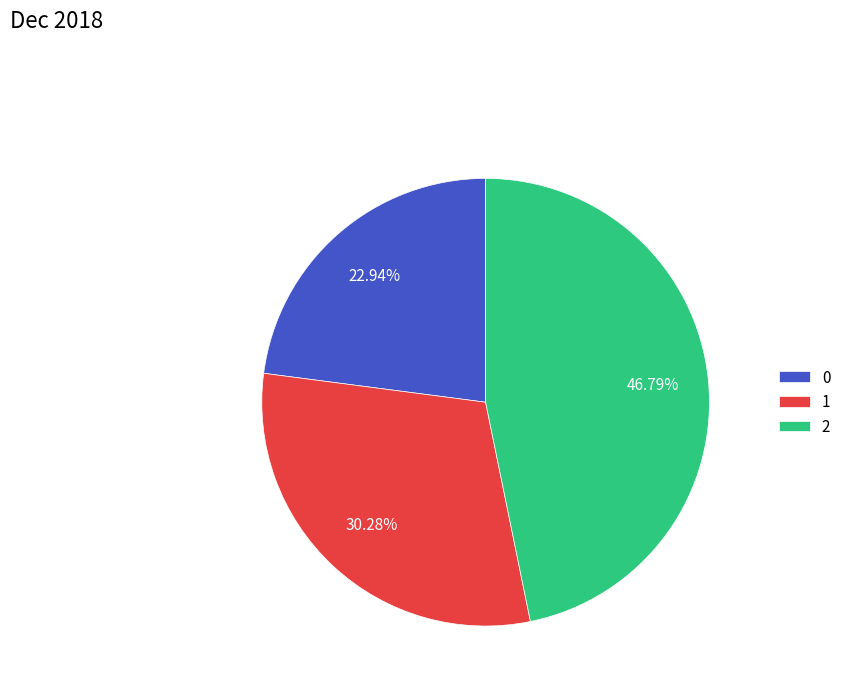

Which category has the biggest portion of the pie?

2